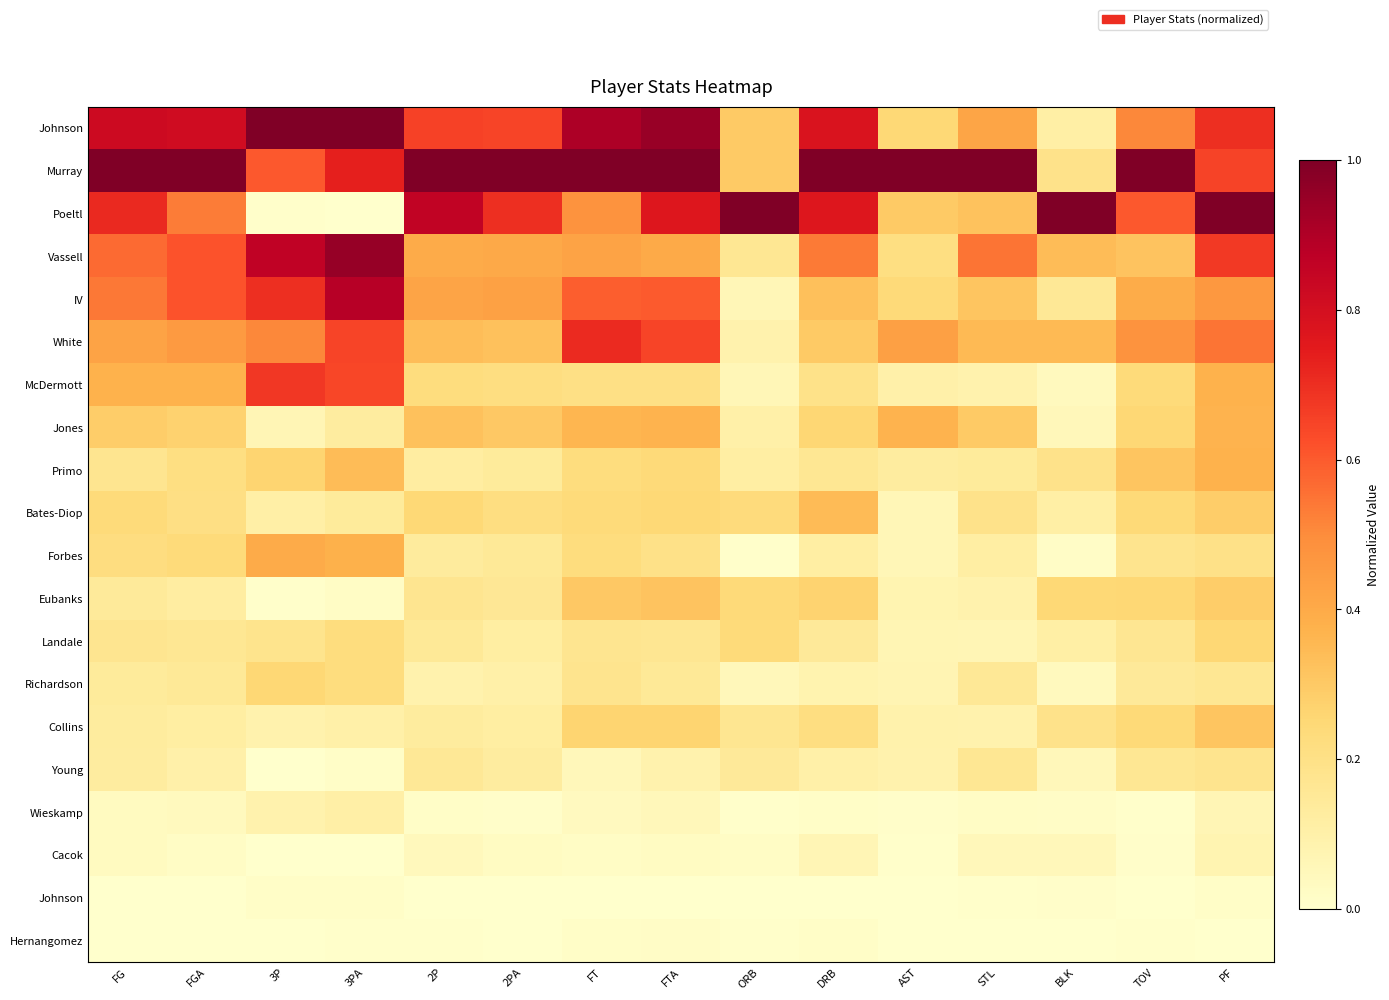

What is the total value across all series at 2P?

5.5